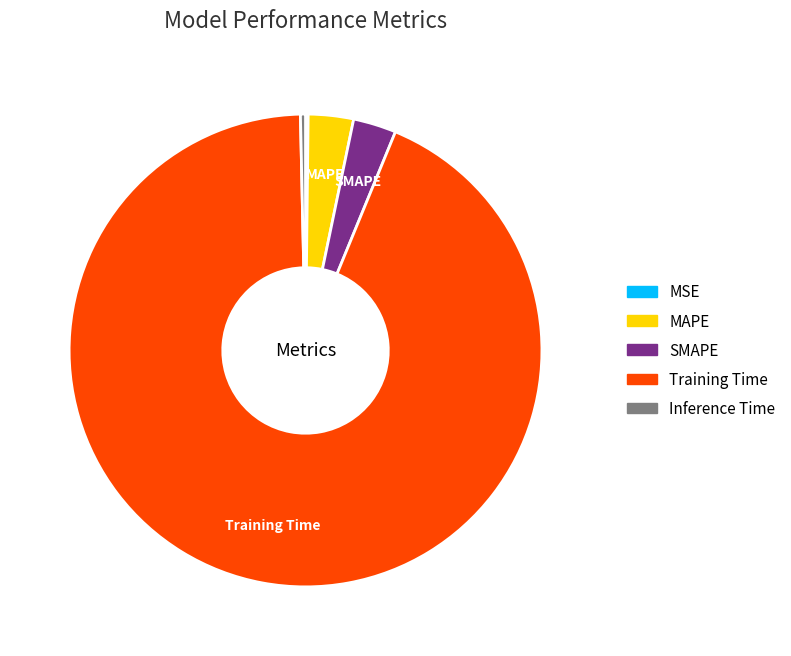

True or false: MAPE accounts for 13% of the total.

False